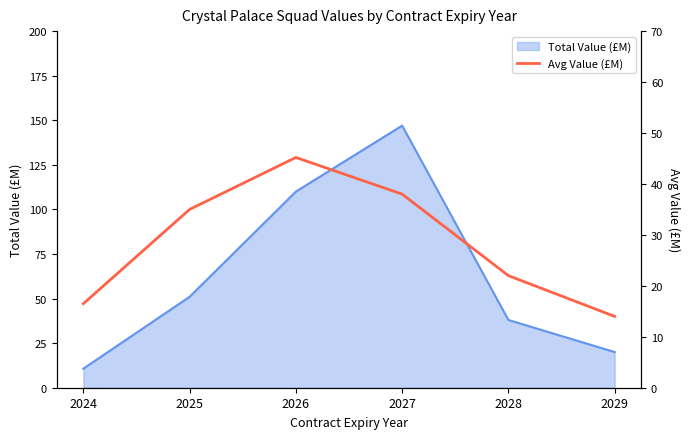

Where is Total Value (£M) nearest to the value 78?

2025